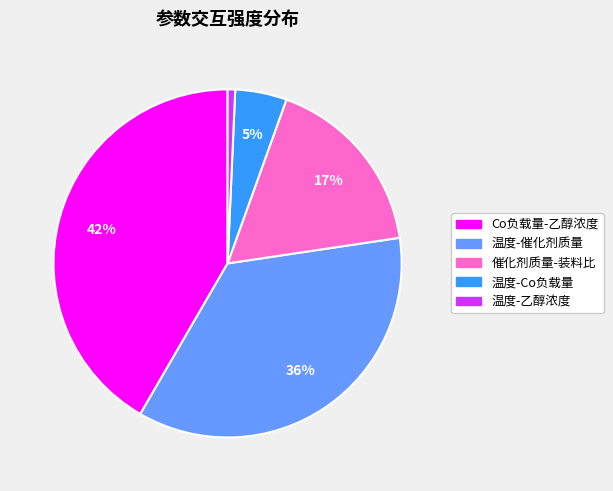

To the nearest percent, what is the difference between the largest and smallest slice percentages?

41%